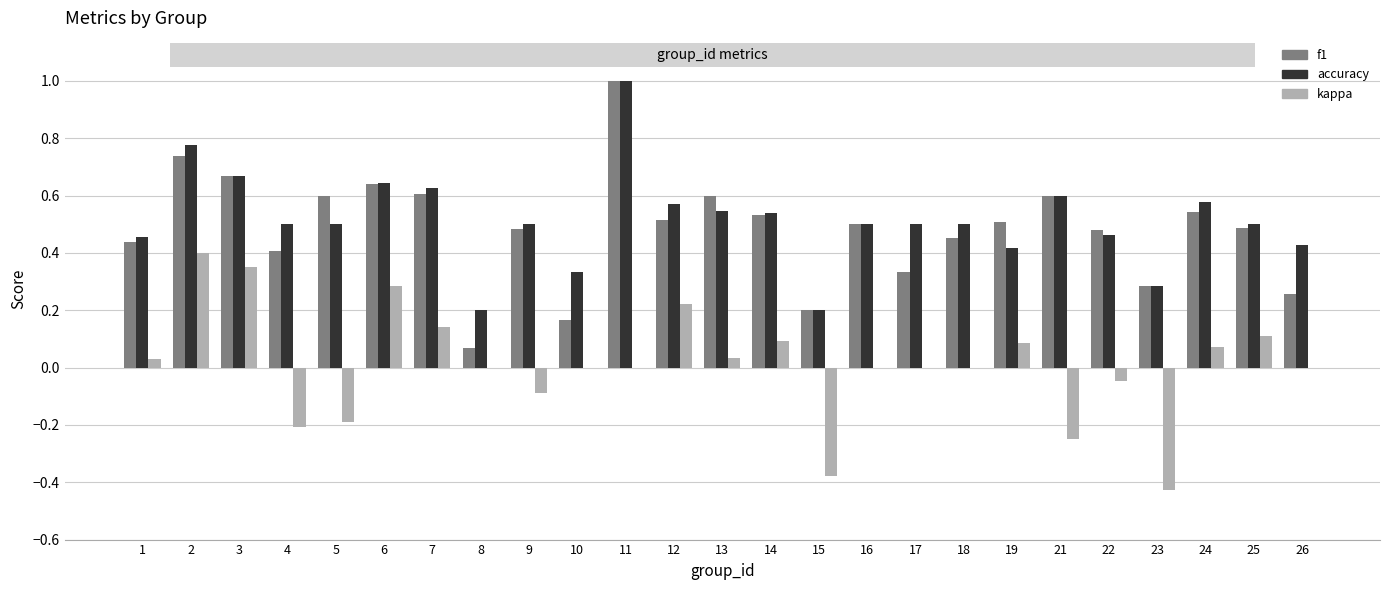

True or false: kappa has a value of 0.0 at 13.

True